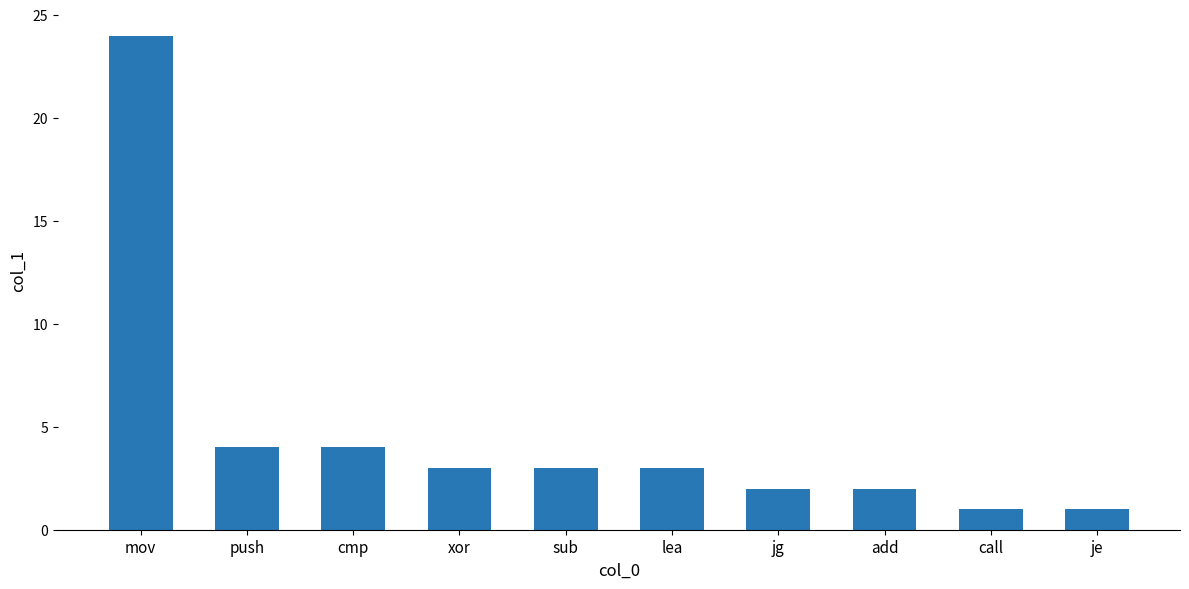

How many categories are shown in the chart?

10